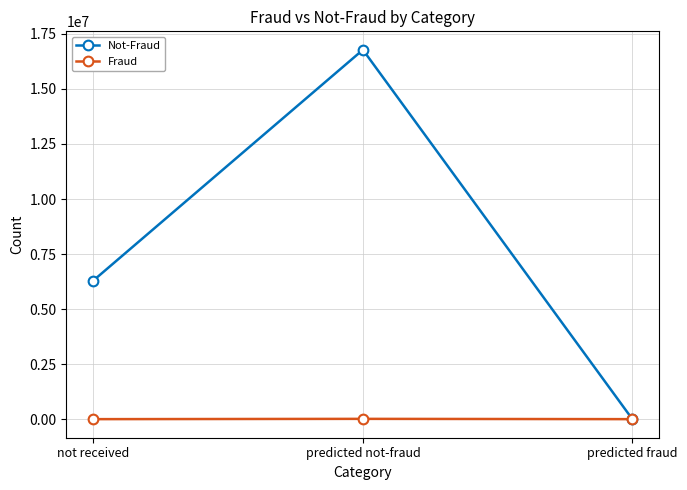

Which series has the widest spread of values?

Not-Fraud